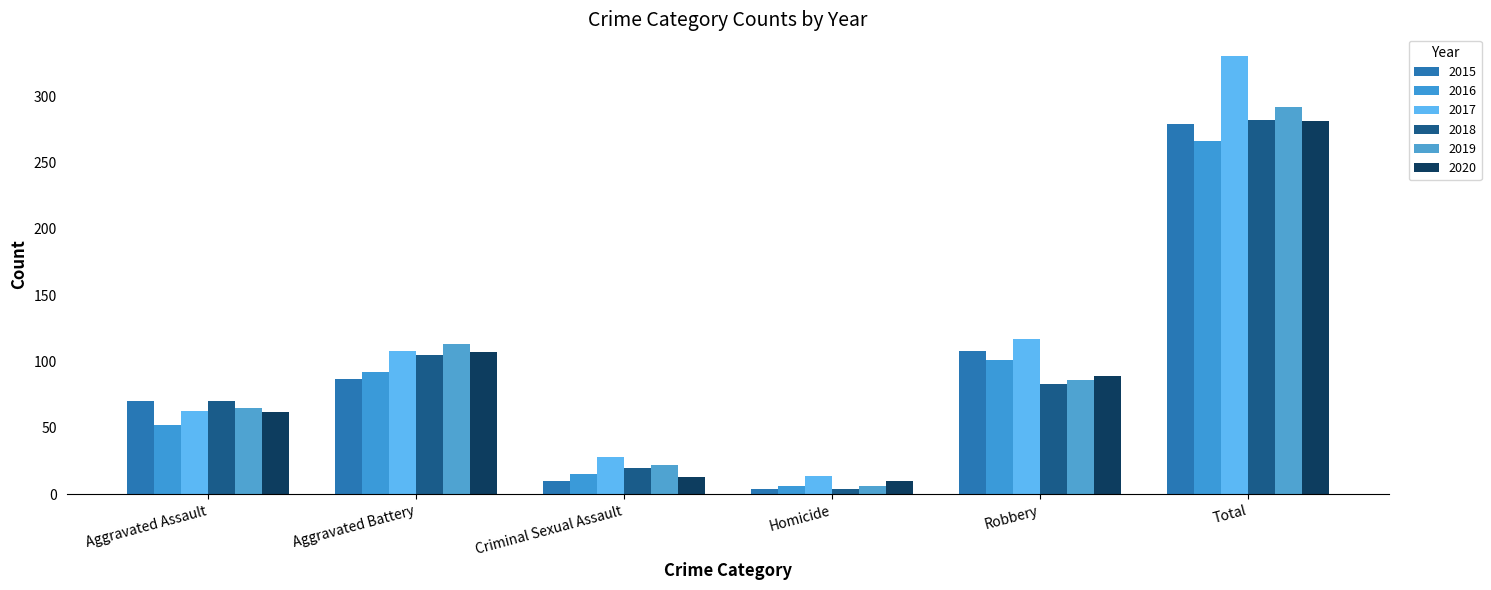

The 2017 series shows 71 at Aggravated Battery. True or false?

False